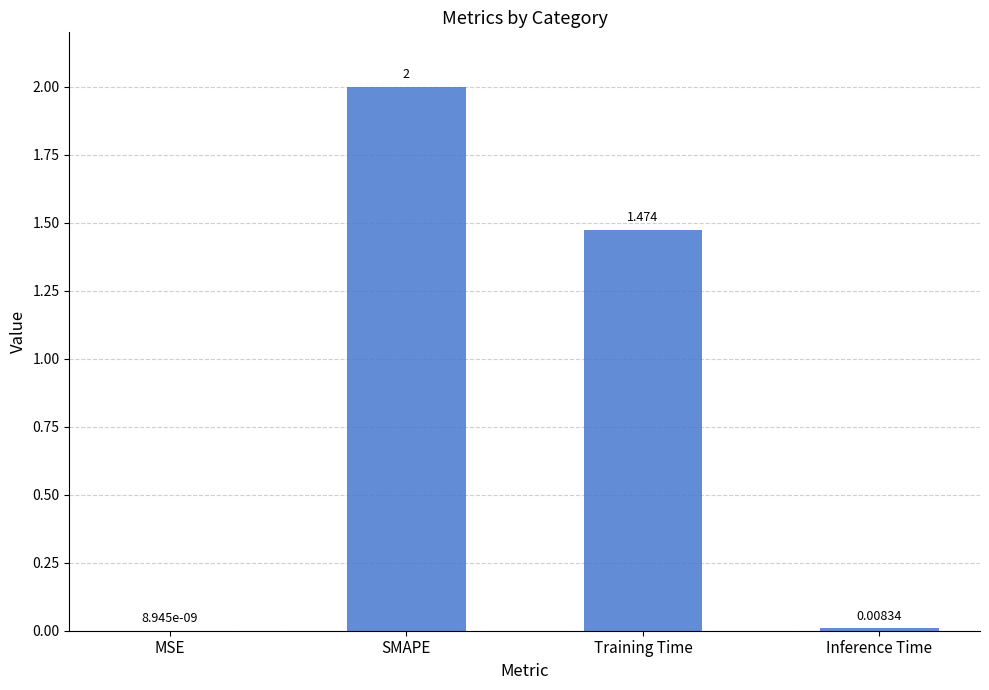

Between Training Time and Inference Time, which is larger?

Training Time